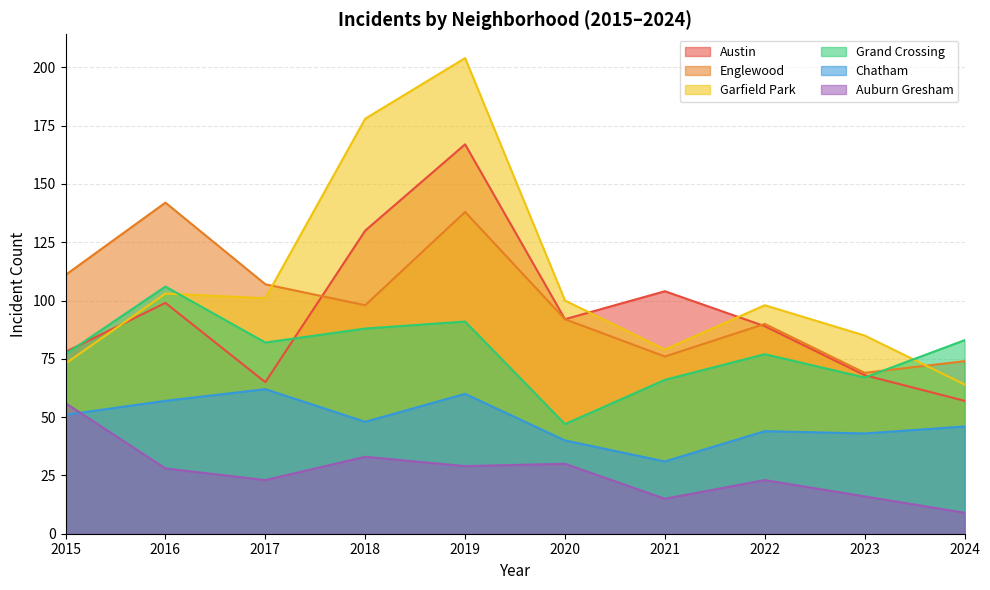

Does the chart have visible grid lines?

Yes